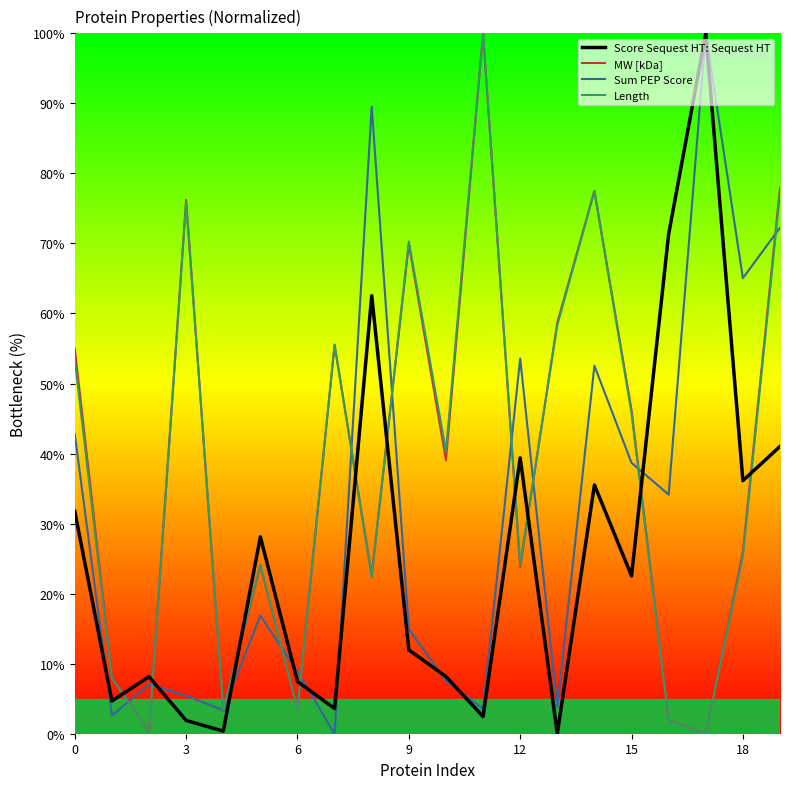

The Length series shows 36.3 at 0. True or false?

False